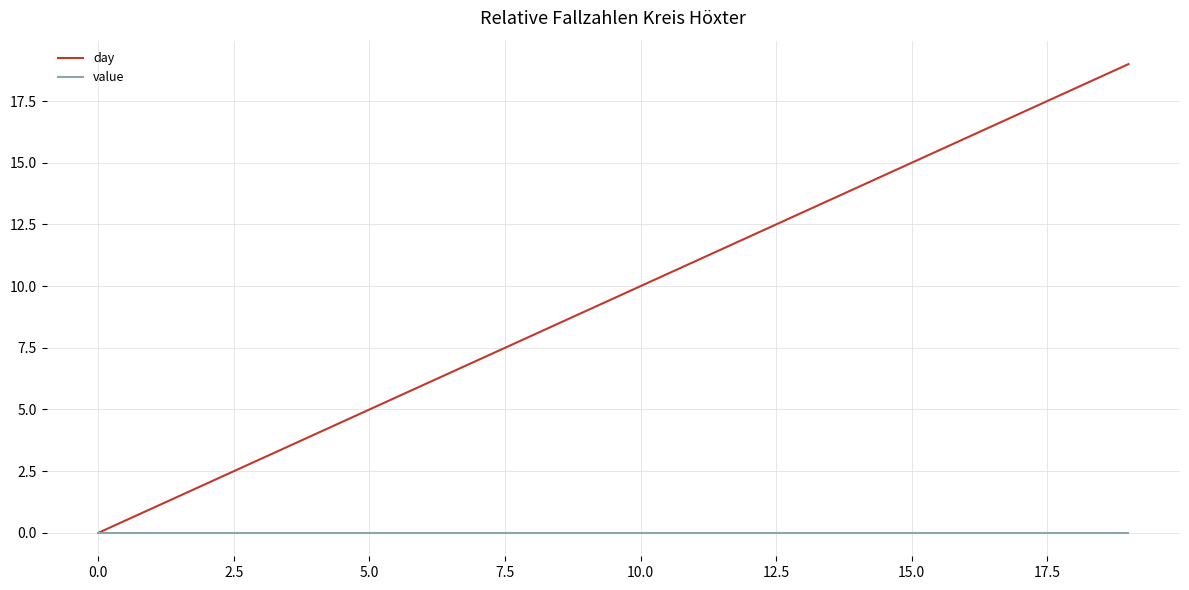

Which series has the largest total across all categories?

day